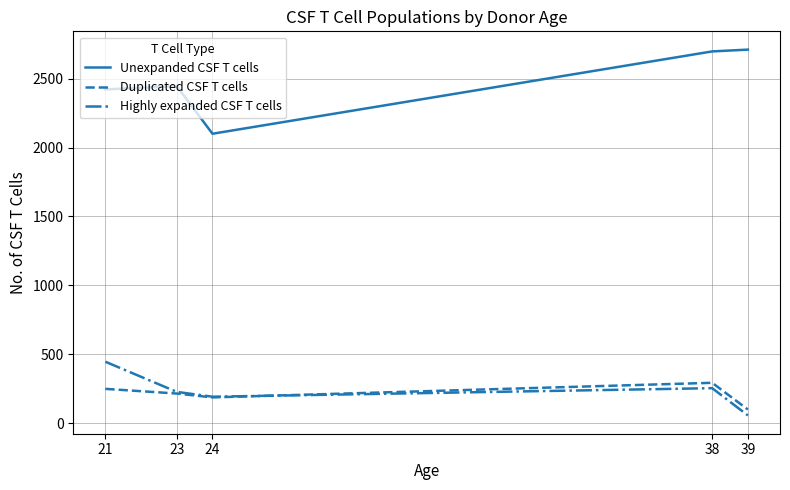

What is the minimum value for Unexpanded CSF T cells?

2101